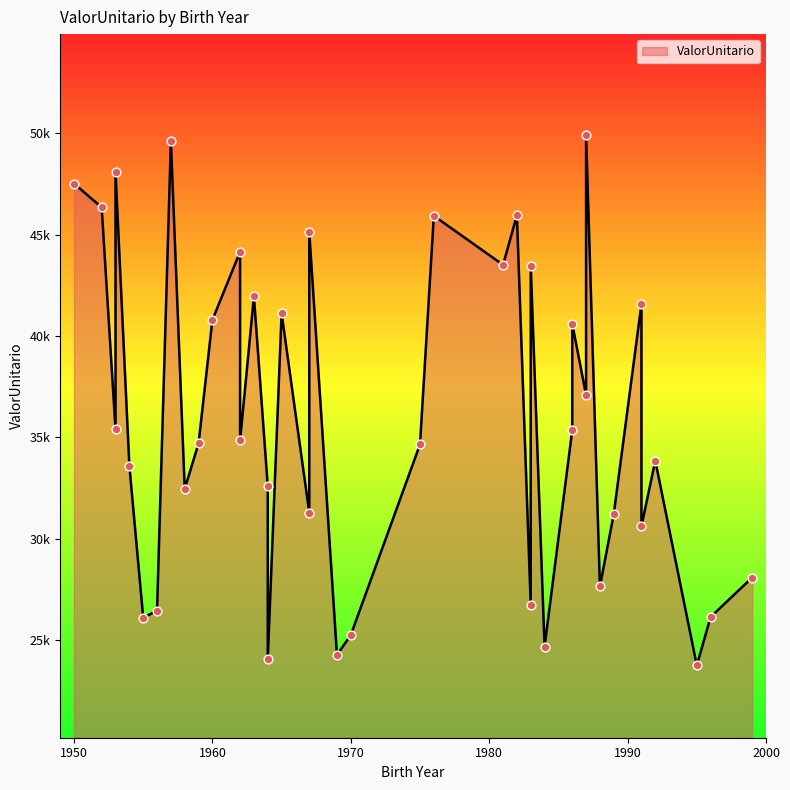

Approximately how many times larger is the value at 1986 compared to 1965?

0.9